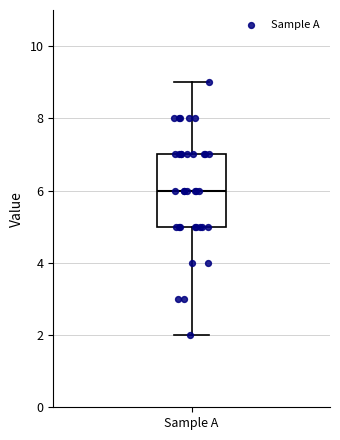

Transcribe this box plot: give where the median line is, the range the box spans, and where the two whiskers end, as read against the y-axis. The values are not printed on the chart, so give them approximately, as read against the axis.

median 6, box 5 to 7, whiskers 2 to 9